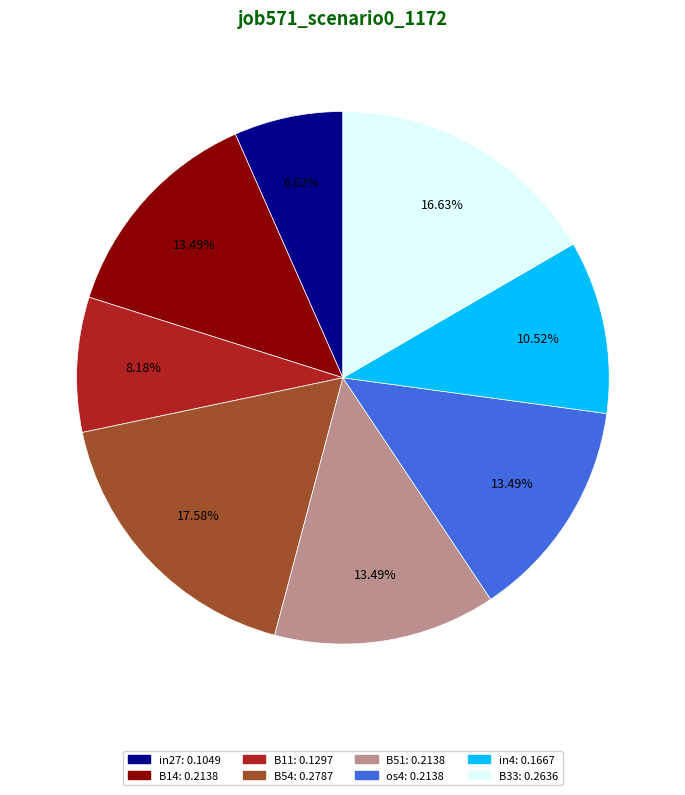

Does any single category account for the majority?

No